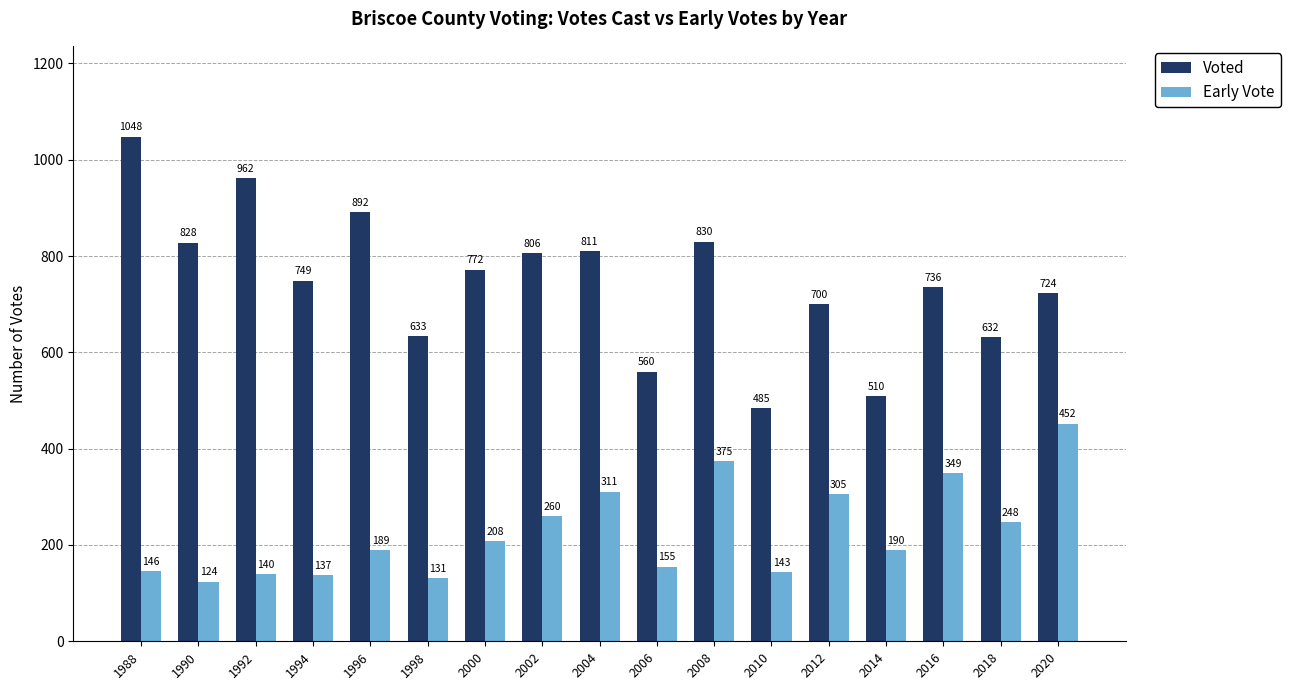

How many bars are there in total?

34